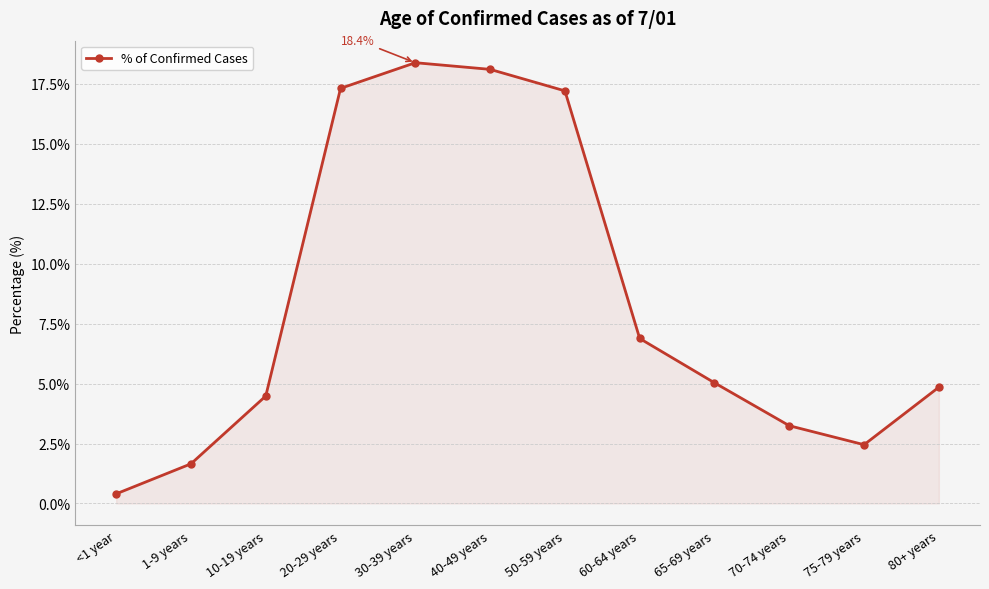

What is the maximum value shown in the chart?

18.4